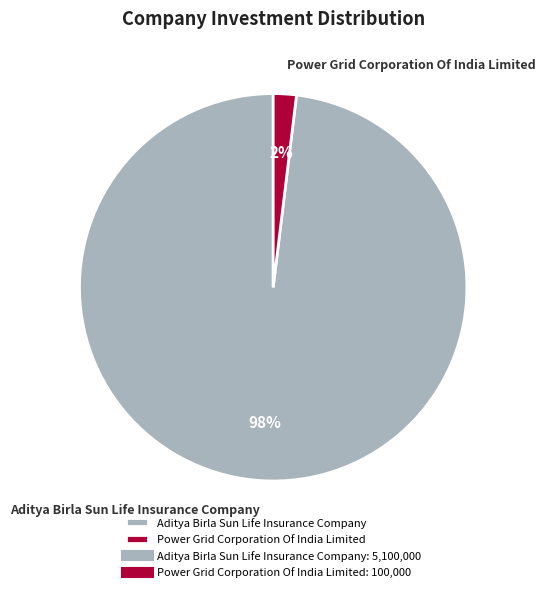

How many segments does this pie chart have?

2